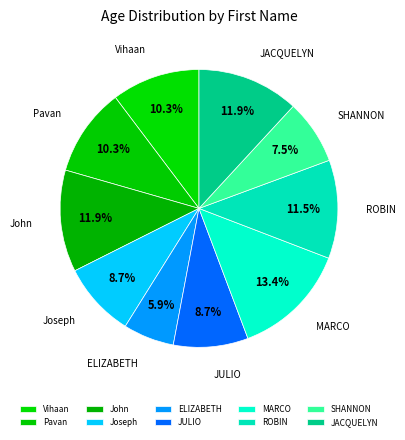

To the nearest percent, what is the average slice percentage?

10%